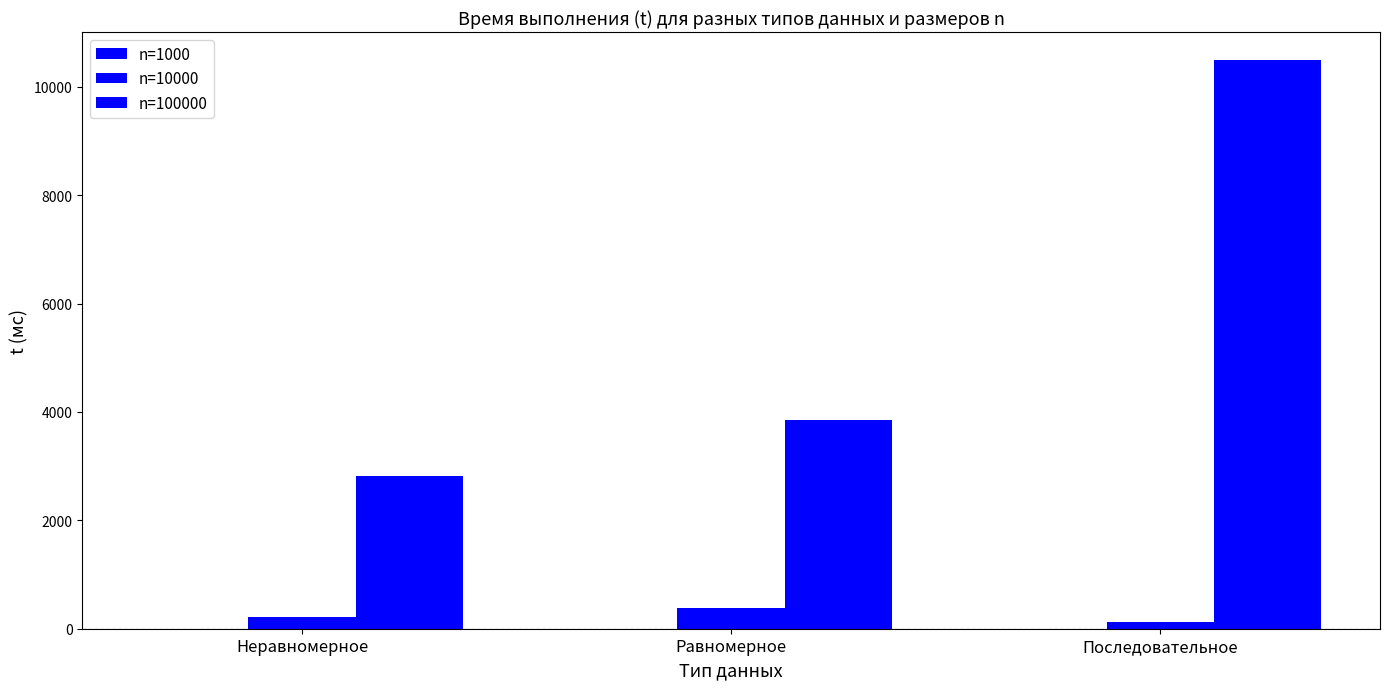

What is the difference between the highest and lowest values at Равномерное?

3840